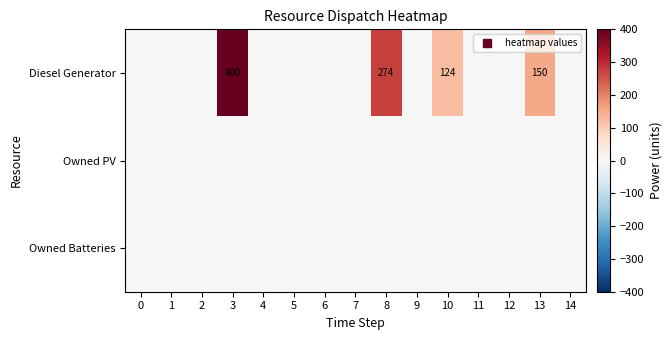

How many values in Diesel Generator are above zero?

4